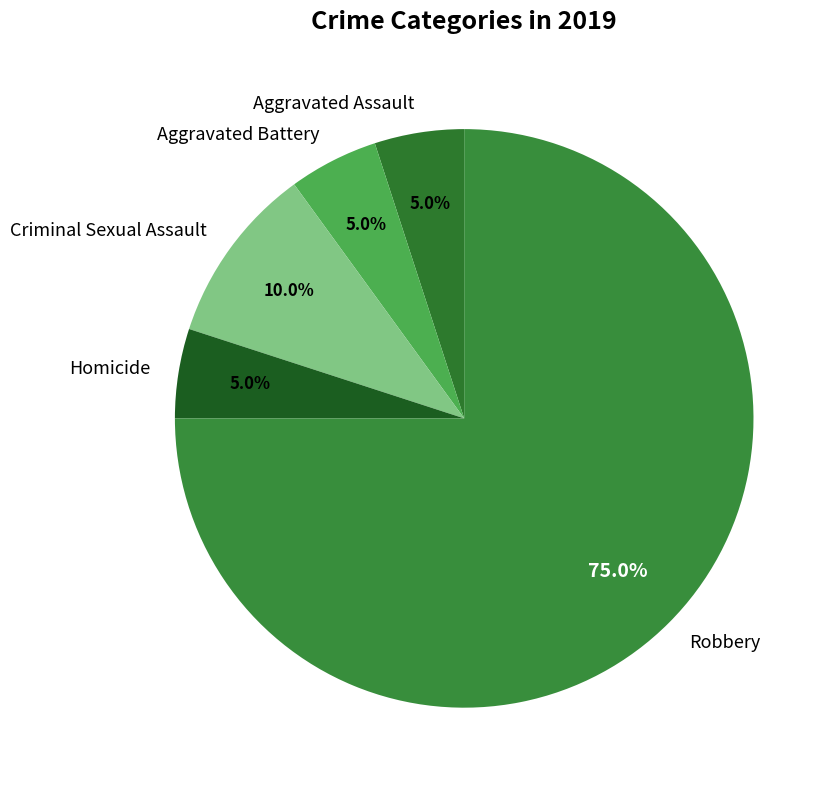

What percentage is the Robbery slice, to the nearest percent?

75%